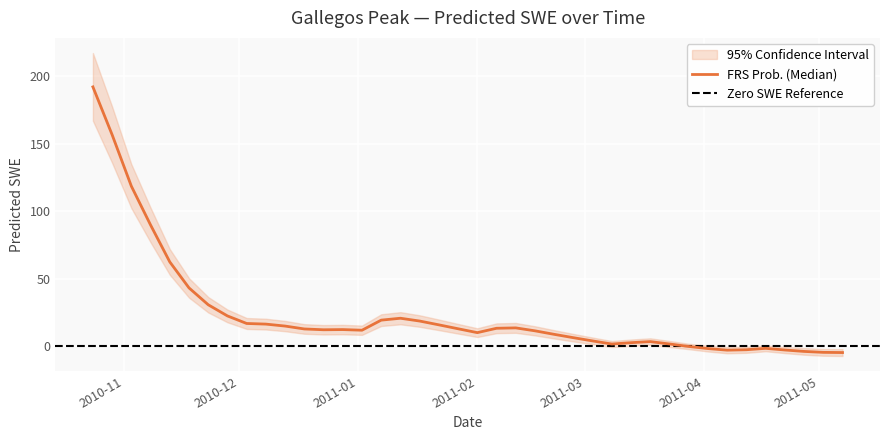

The value at 2011-03-28 is 0.0. True or false?

True